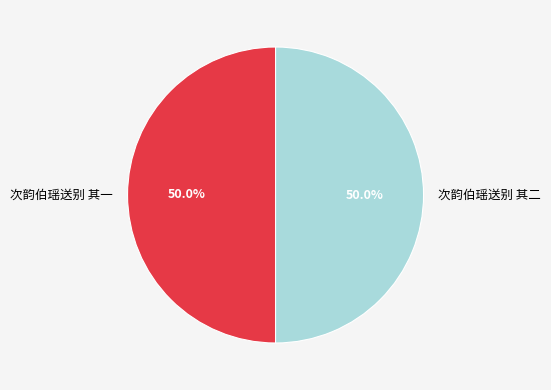

Approximately how many times larger is the value at 次韵伯瑶送别 其一 compared to 次韵伯瑶送别 其二?

1.0